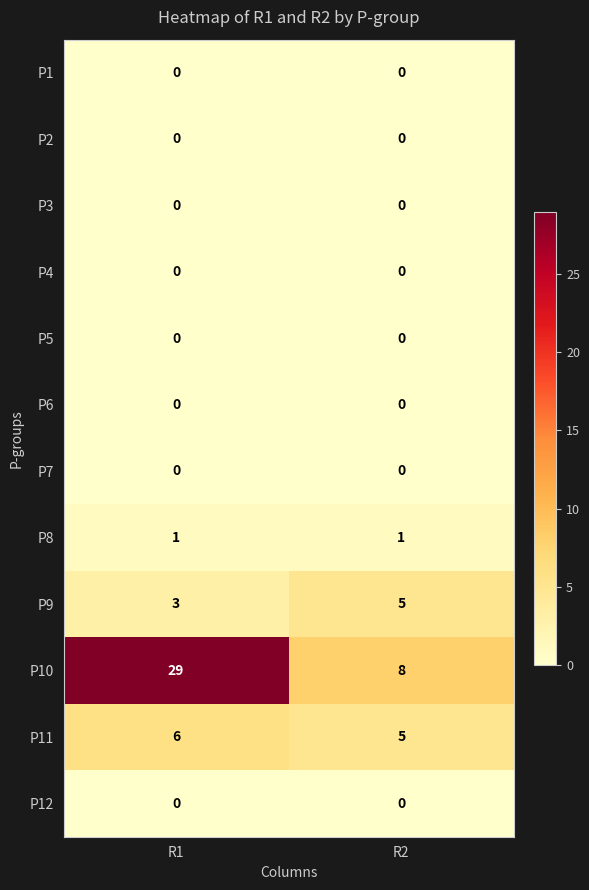

Which series changed the most between R1 and R2?

P10